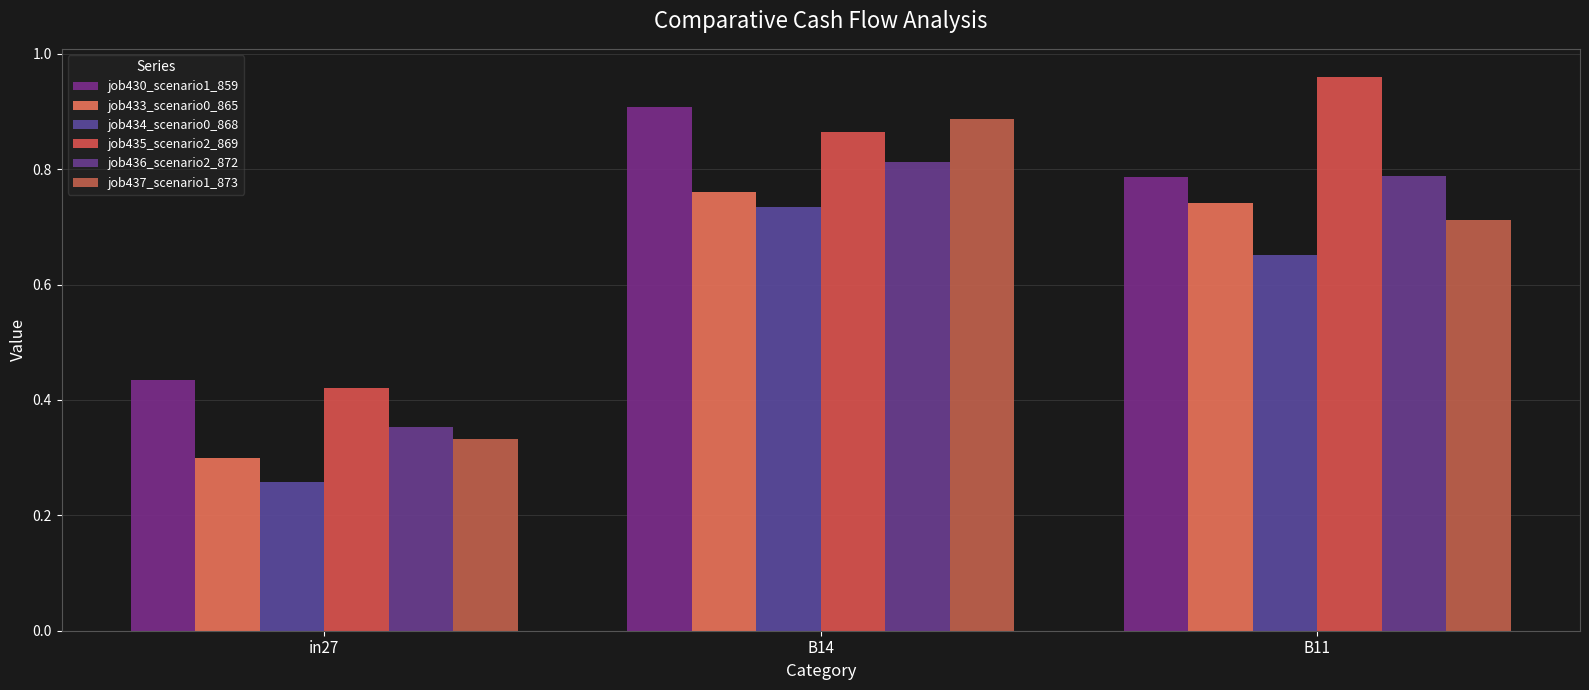

How many data points does each series have?

3